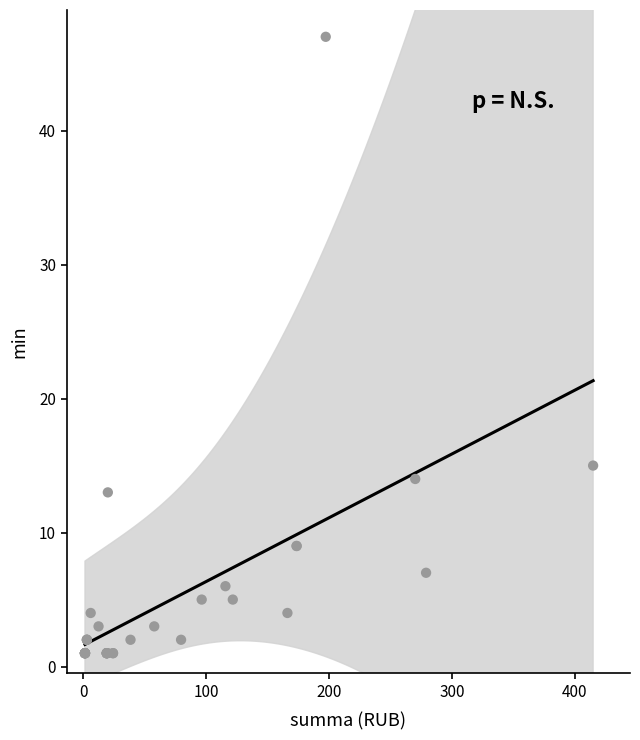

What Y value in the scatter plot is closest to 24?

15